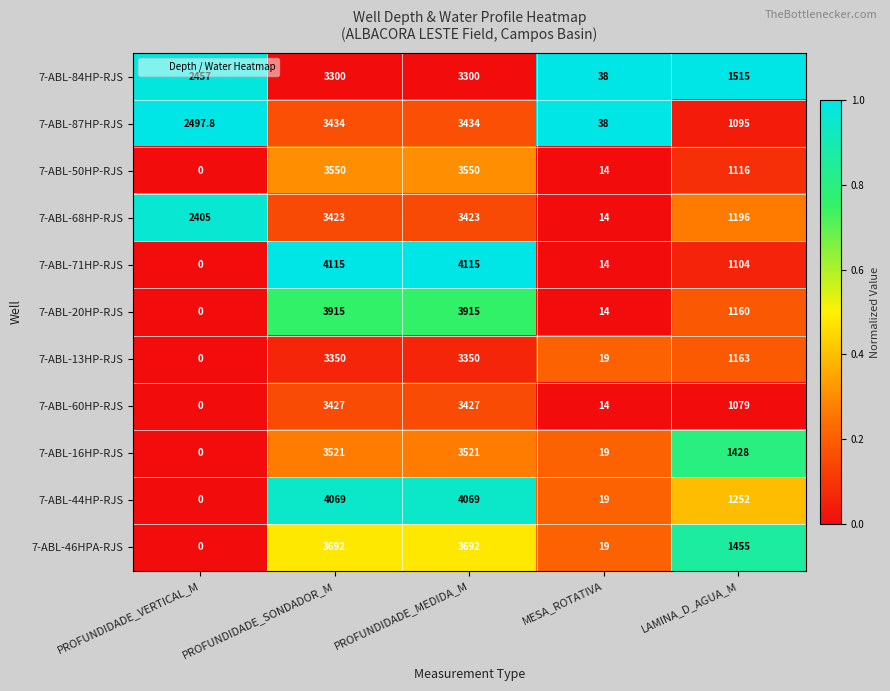

True or false: 7-ABL-71HP-RJS has a value of 14.0 at MESA_ROTATIVA.

True